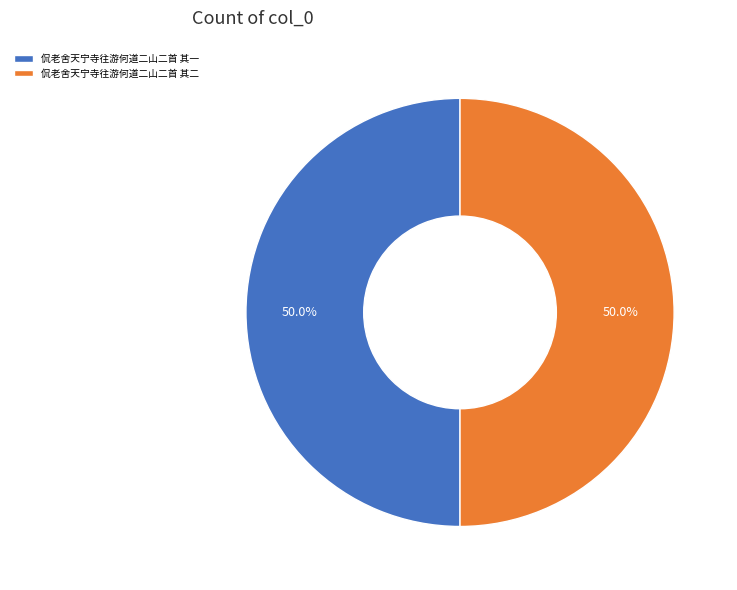

What portion of the pie excludes 侃老舍天宁寺往游何道二山二首 其二?

50.0%